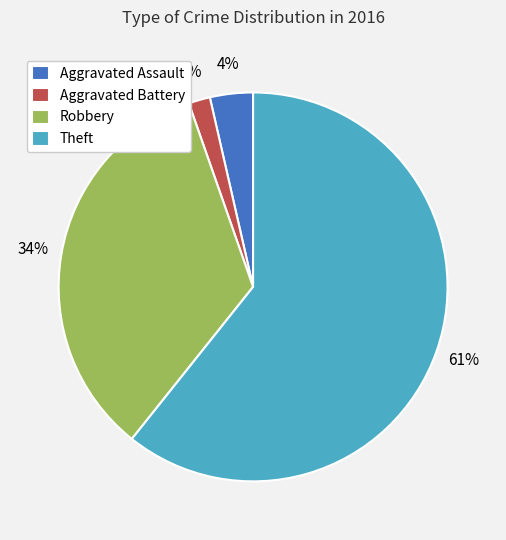

True or false: Aggravated Battery accounts for 2% of the total.

True